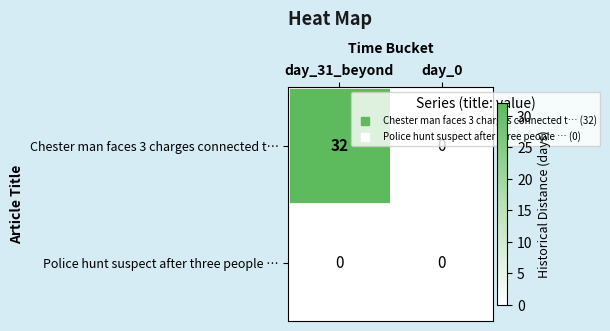

Which series has the largest range (max minus min)?

Chester man faces 3 charges connected t…